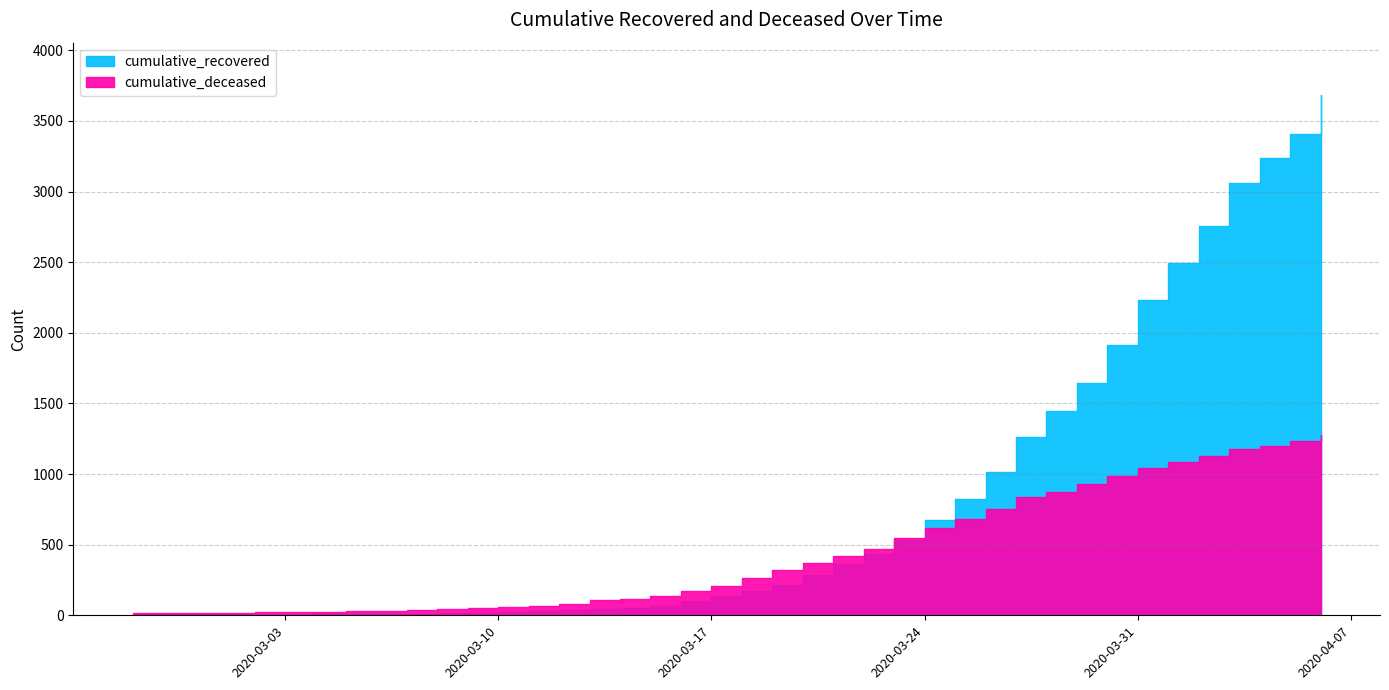

What is the difference between the highest and lowest values at 2020-03-13?

60